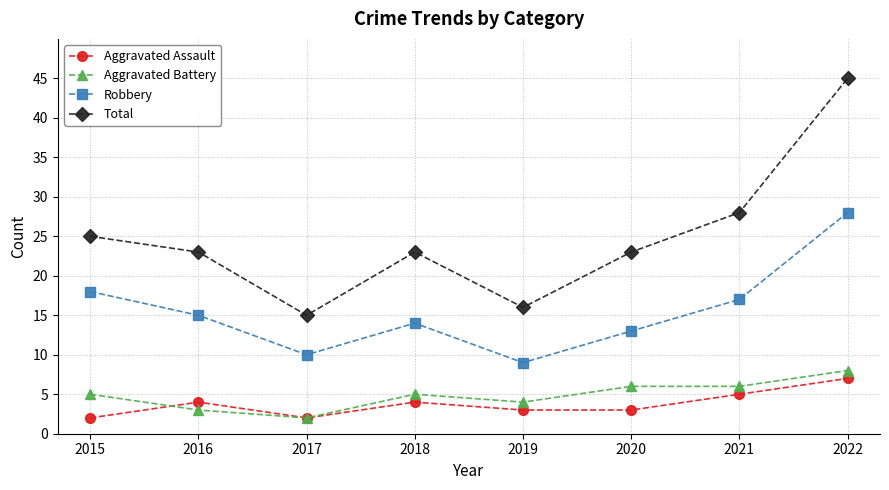

What is the minimum value for Aggravated Battery?

2